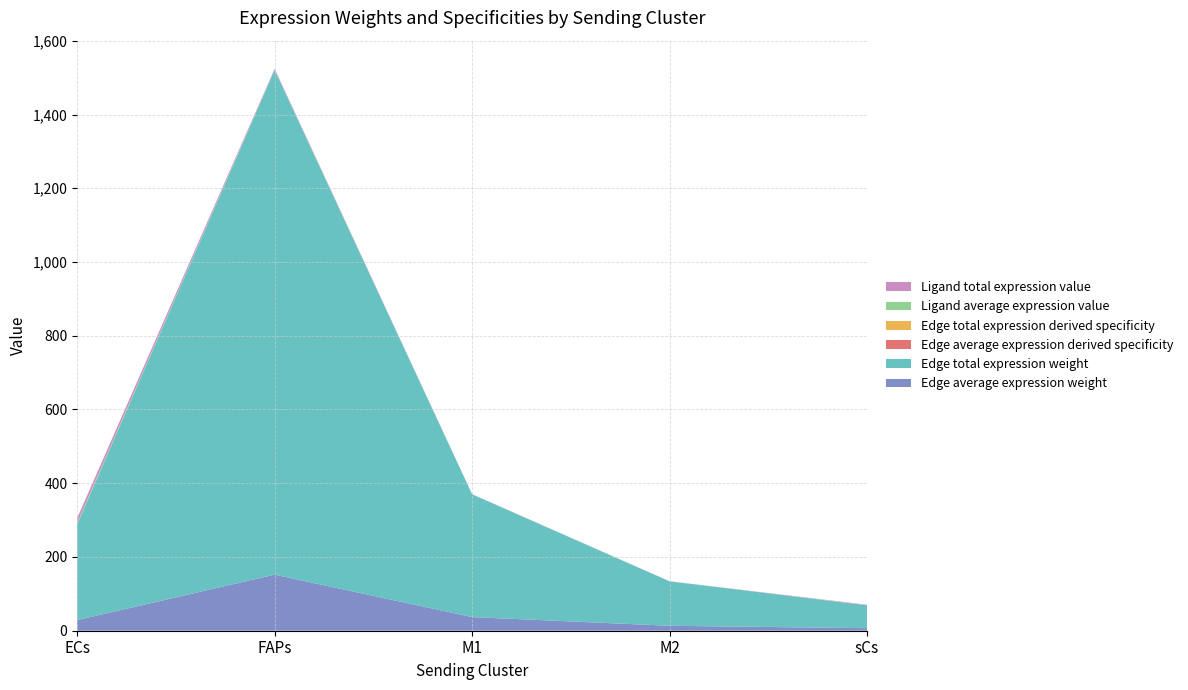

Reading left to right, extract all data points from this chart.

Edge average expression weight: 28.8	152.1	37.0	13.4	6.9
Edge total expression weight: 259.4	1368.6	332.8	120.5	62.0
Edge average expression derived specificity: 0.0	0.0	0.0	0.0	0.0
Edge total expression derived specificity: 0.0	0.0	0.0	0.0	0.0
Ligand average expression value: 4.3	0.8	0.1	0.1	0.4
Ligand total expression value: 12.8	2.5	0.4	0.2	1.2